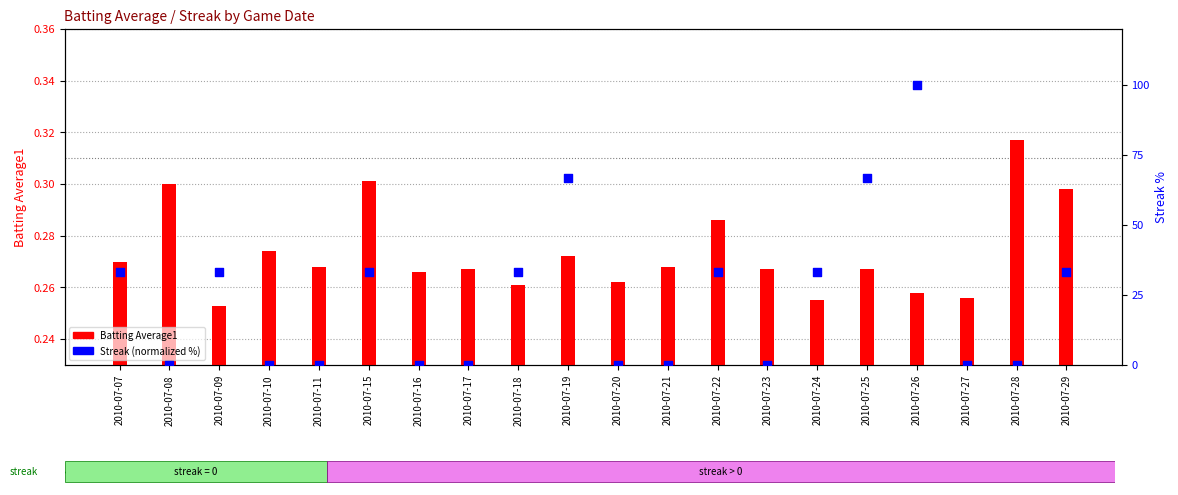

Which series has the largest total across all categories?

Streak (normalized %)